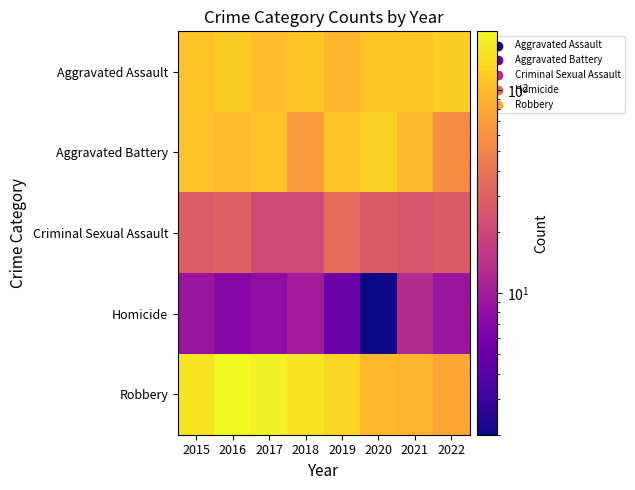

Which label corresponds to the smallest value in the chart?

2020